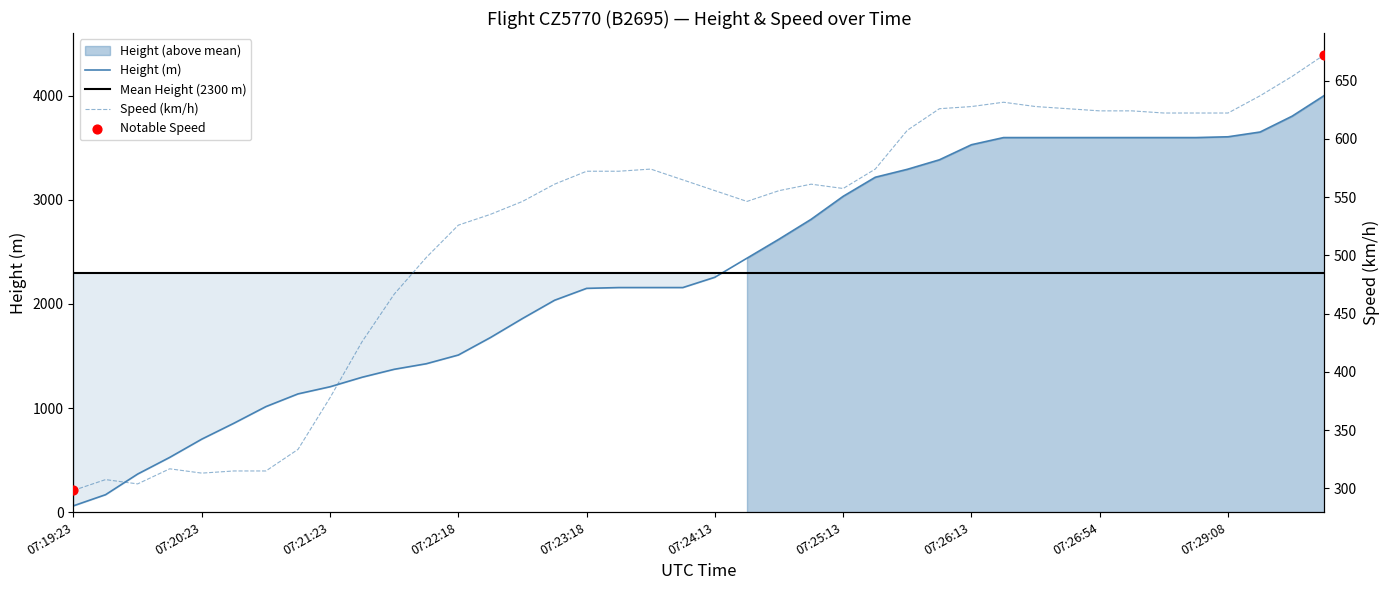

At which category is the sum across all series the highest?

07:29:53